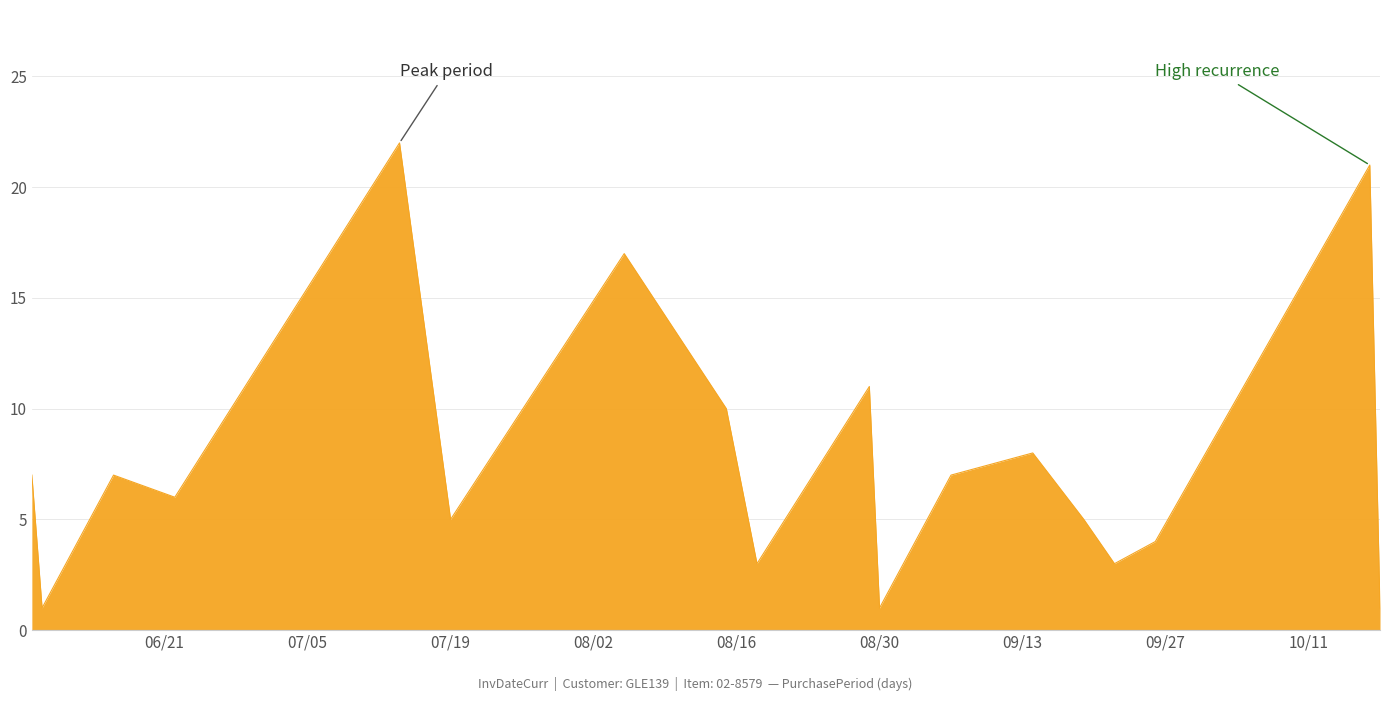

What is the greatest value displayed?

22